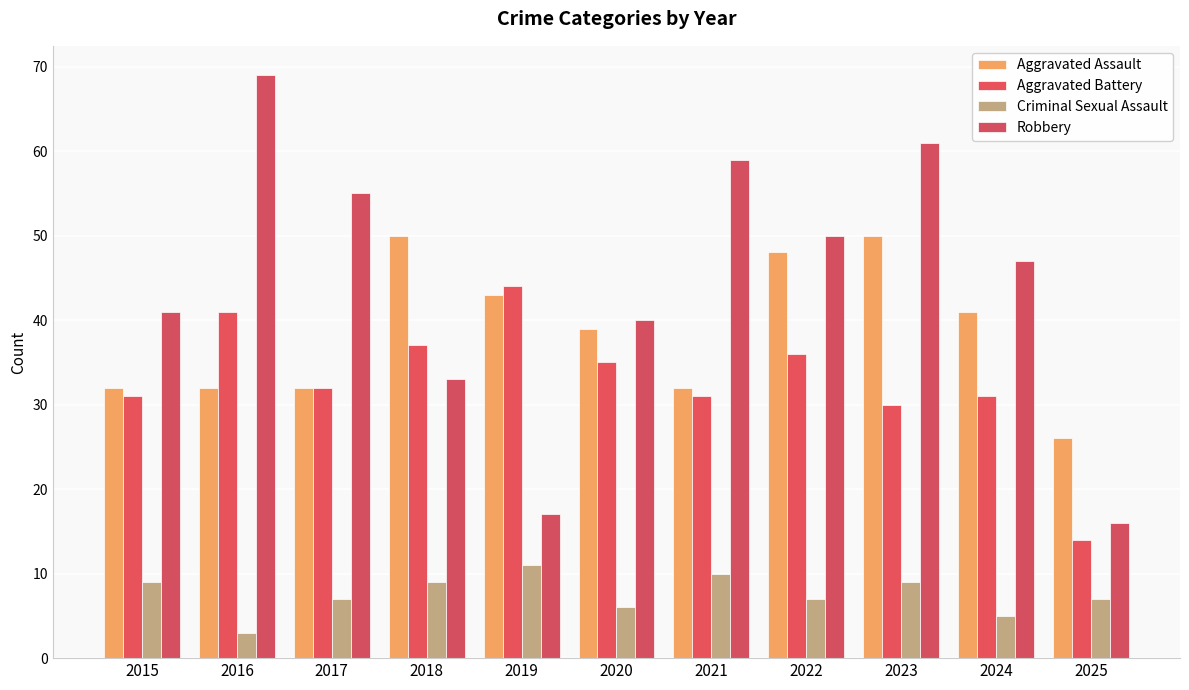

What are all the series names shown in the legend?

Aggravated Assault, Aggravated Battery, Criminal Sexual Assault, Robbery